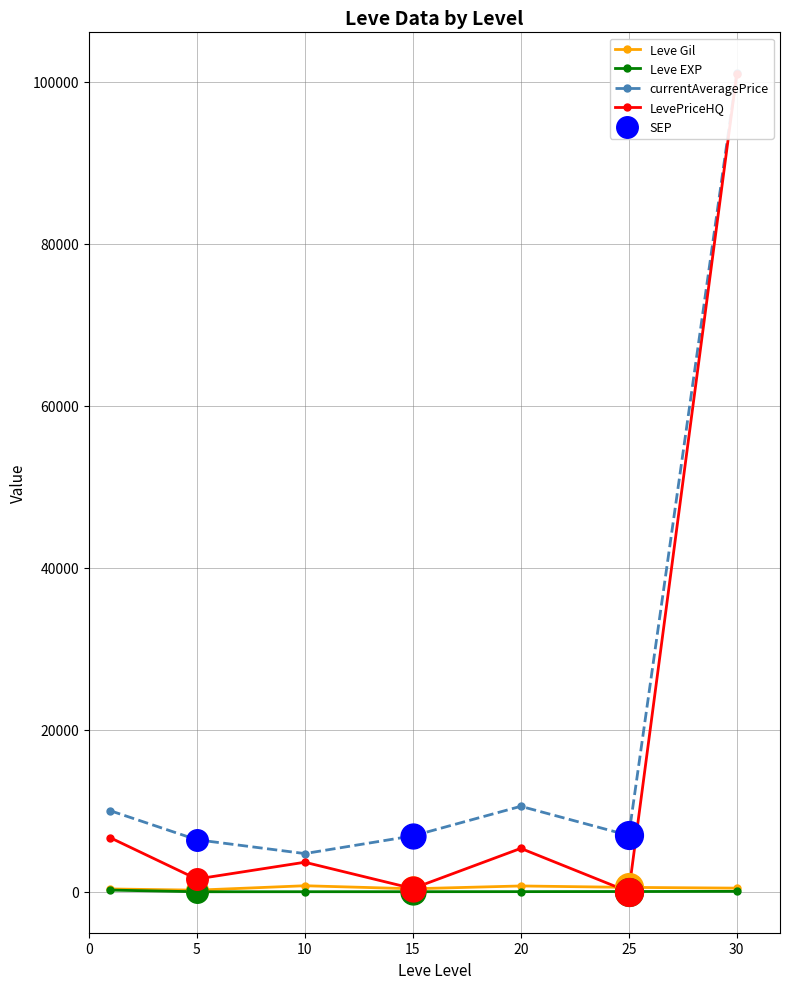

At how many categories does at least one series exceed 58355?

1